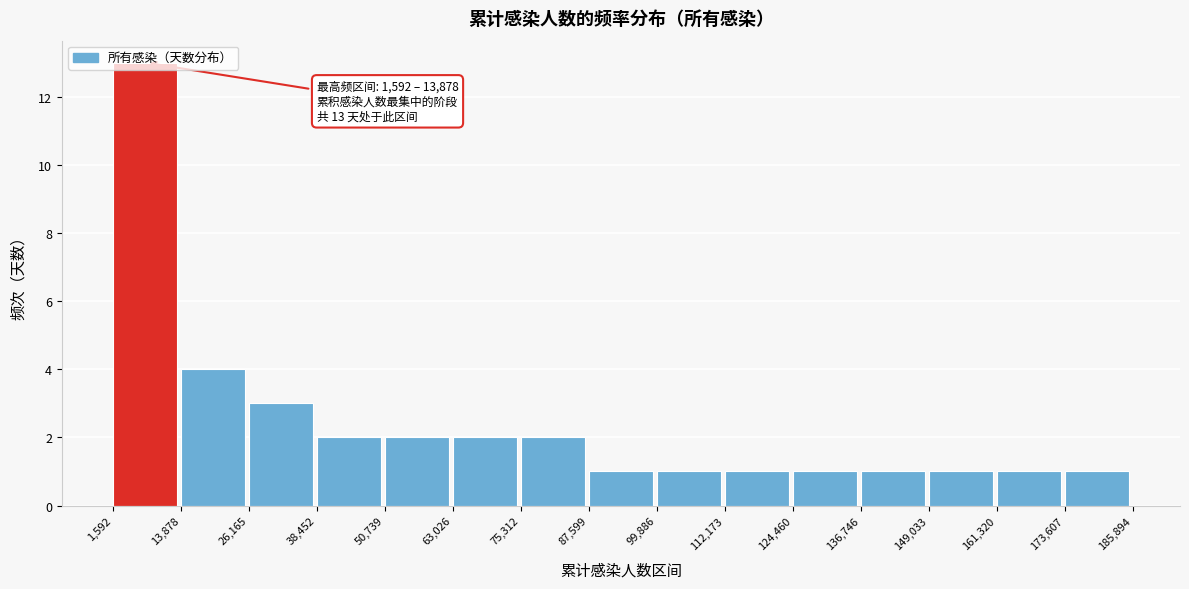

Over which range of the x-axis is the bar tallest?

1,592 to 13,878